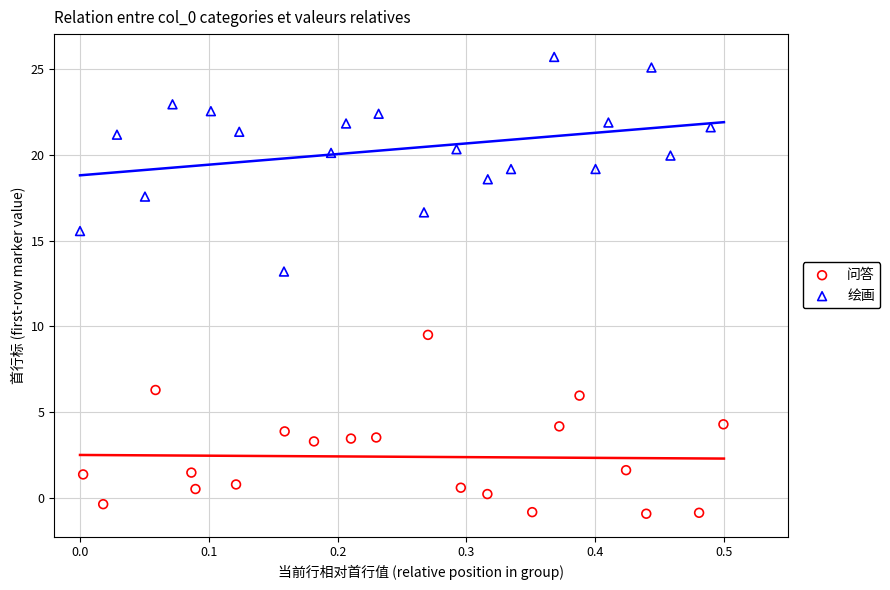

Which series contains the highest Y value?

绘画